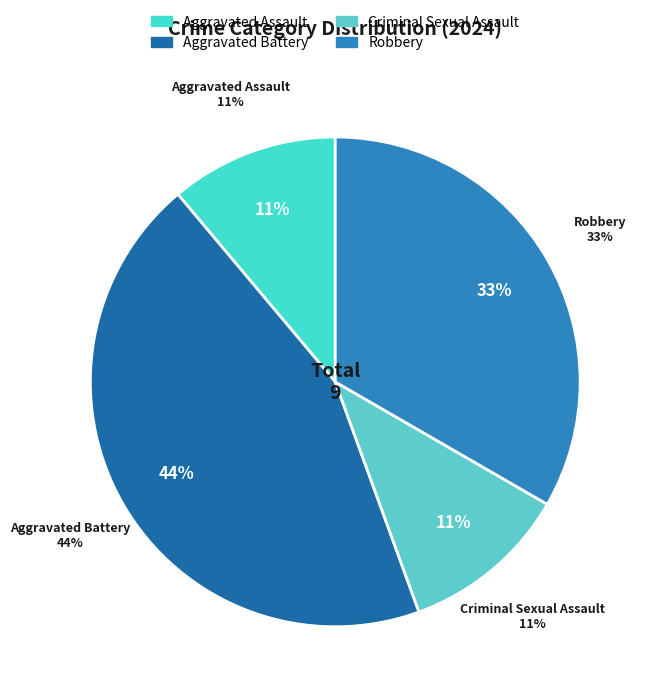

Do Robbery and Criminal Sexual Assault together represent more than half of the pie?

No